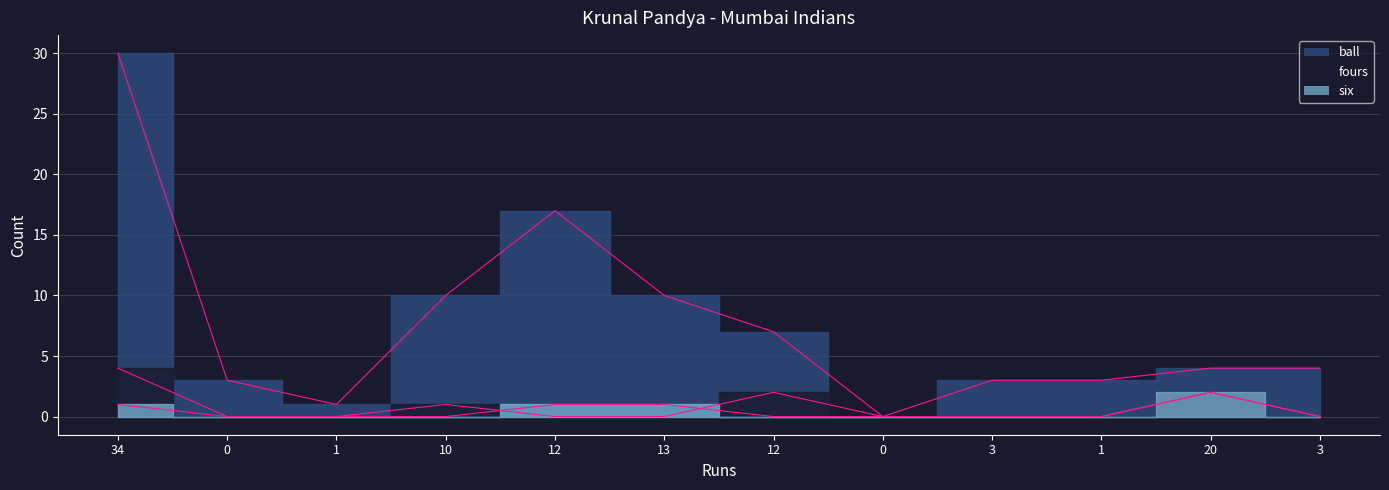

How many data points in ball are less than 4?

5